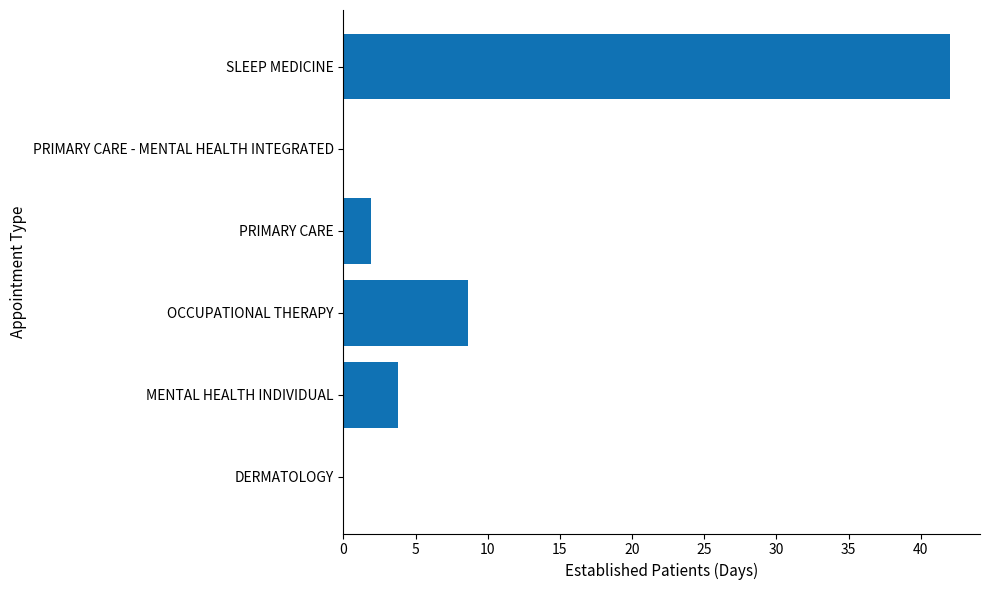

The chart shows a value of 42.0 at SLEEP MEDICINE. True or false?

True